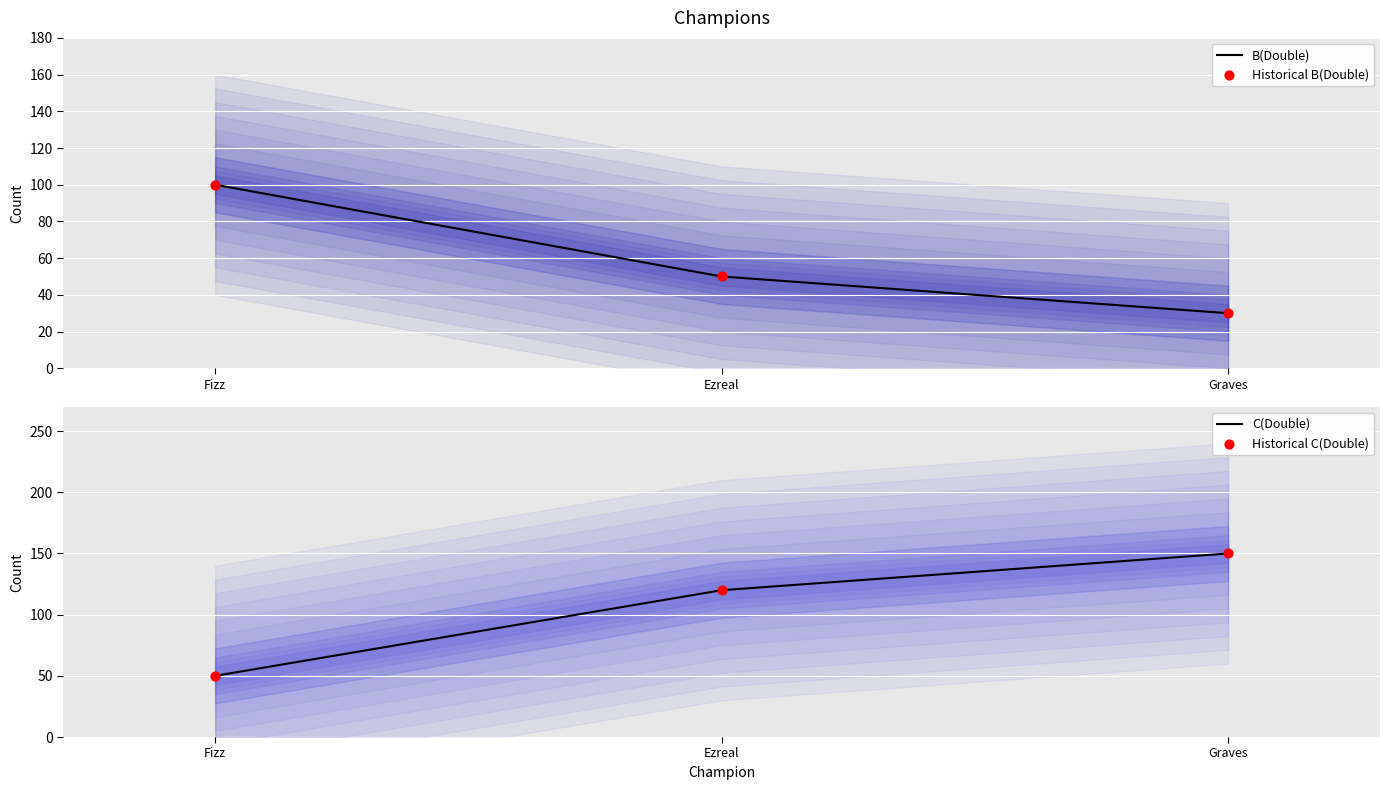

At how many categories does at least one series exceed 73?

3